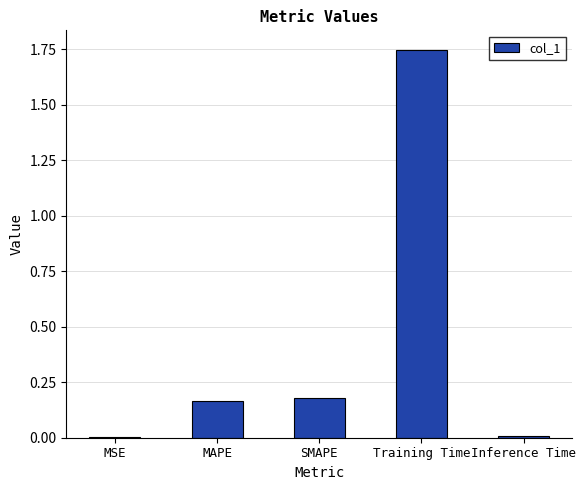

What is the change in value from MSE to MAPE?

+0.2